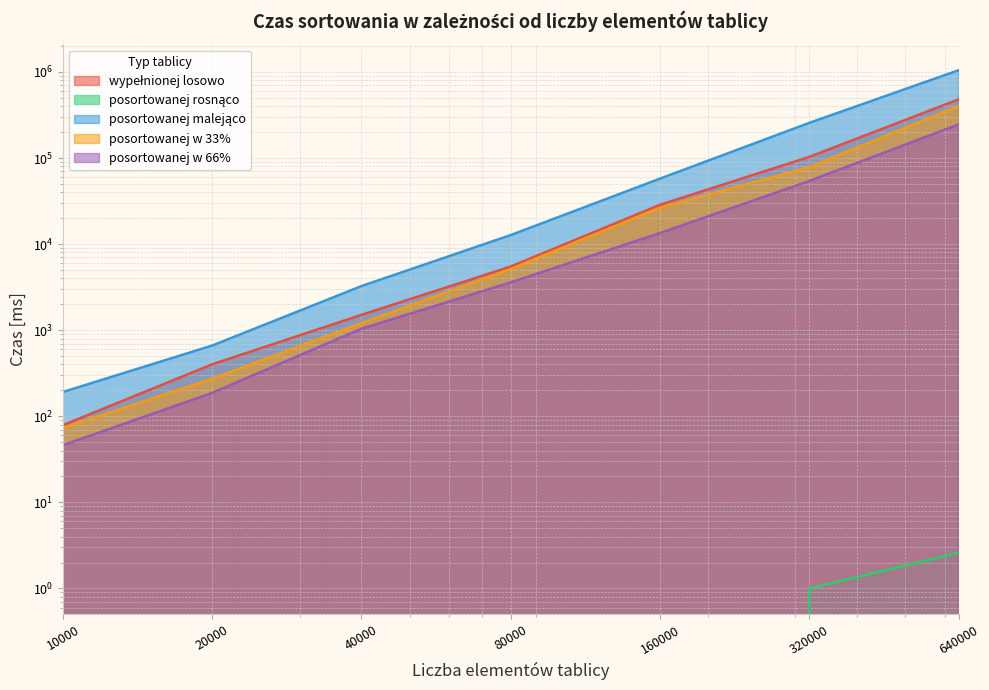

Which label corresponds to the smallest value in the chart?

10000